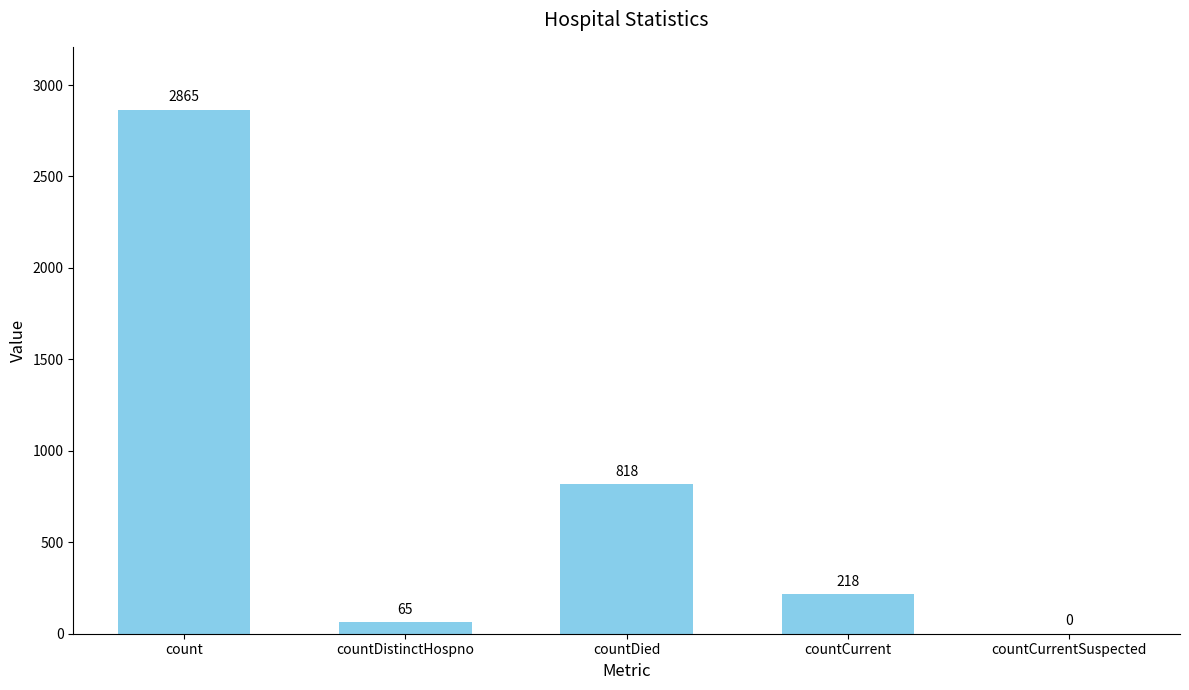

What is the sum of all values?

3966